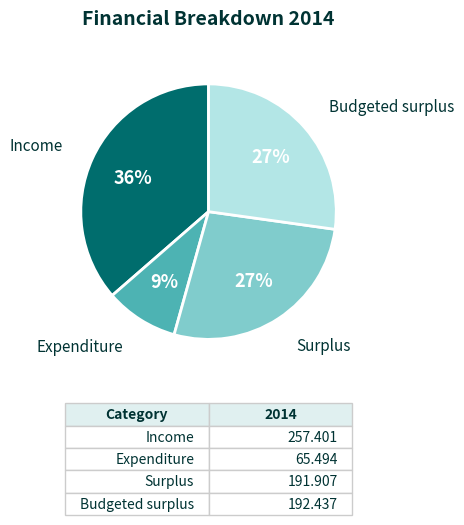

To the nearest percent, what is the average slice percentage?

25%